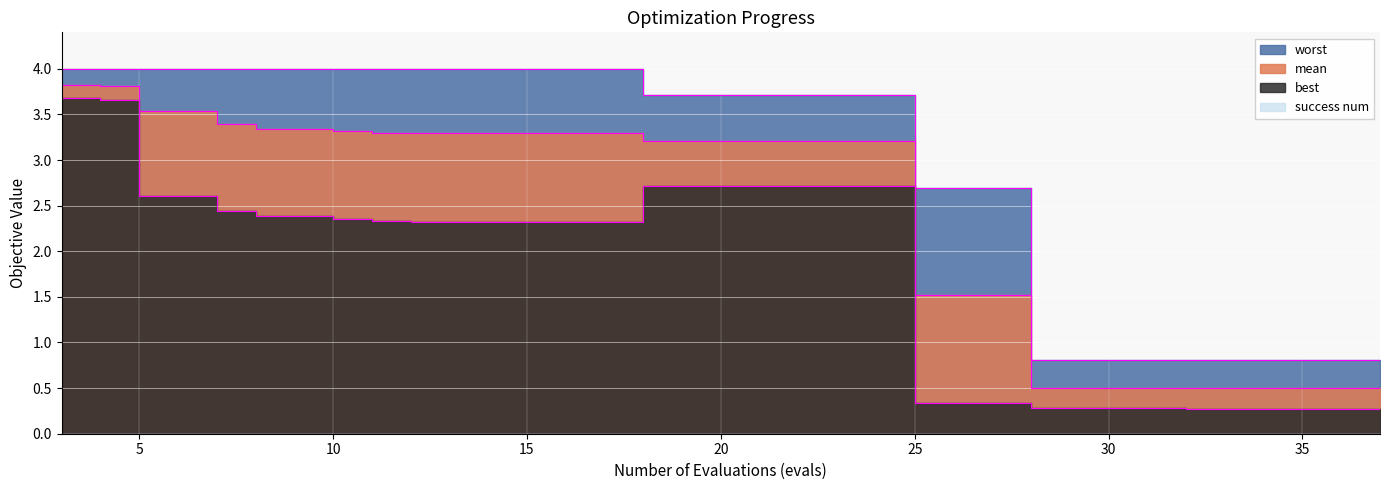

What is the lowest value of the mean series?

0.5